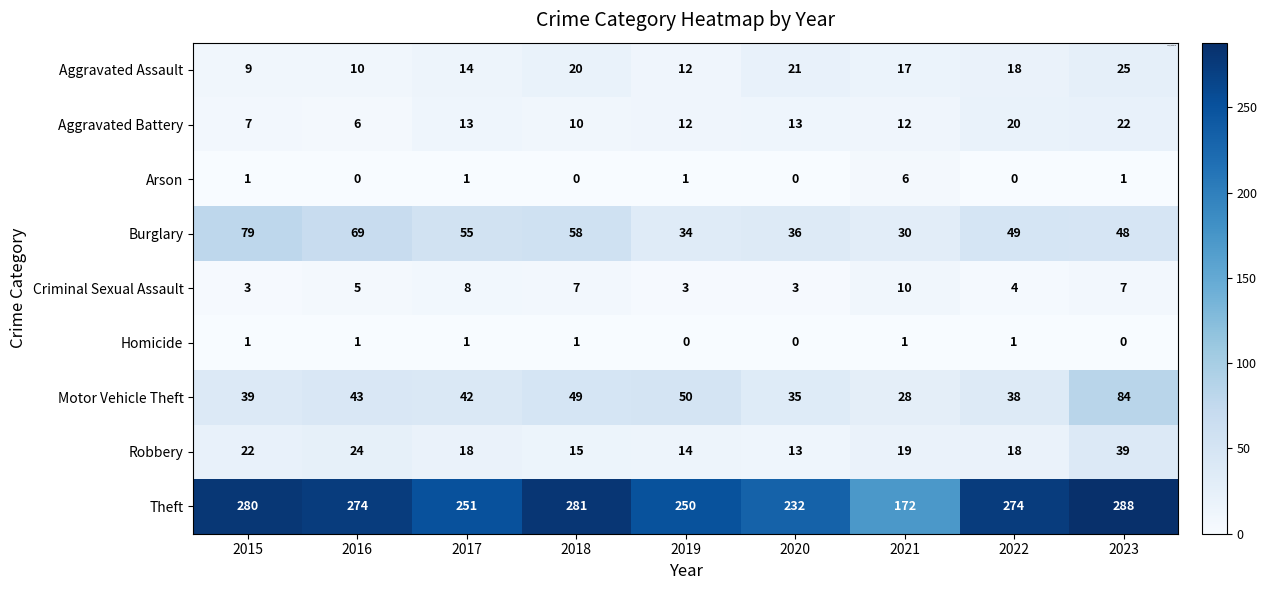

What is the difference between the maximum and minimum values in the Aggravated Battery series?

16